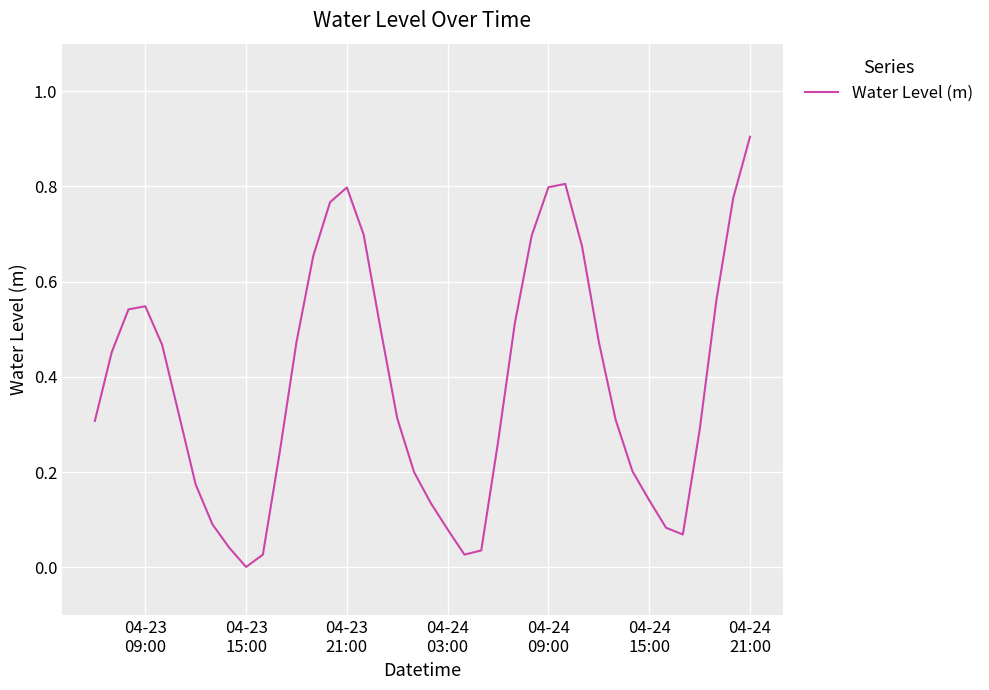

What is the difference between the maximum and minimum values?

0.9